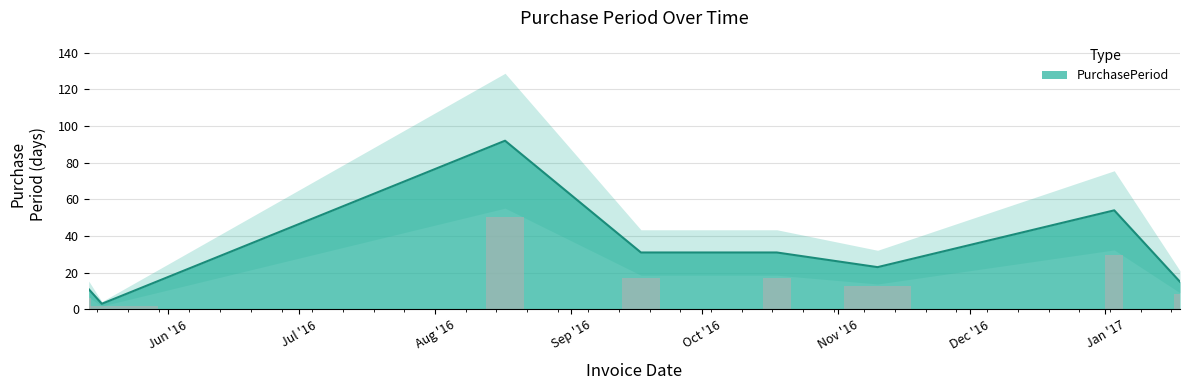

Reading left to right, extract all data points from this chart.

11	3	92	31	31	23	54	15